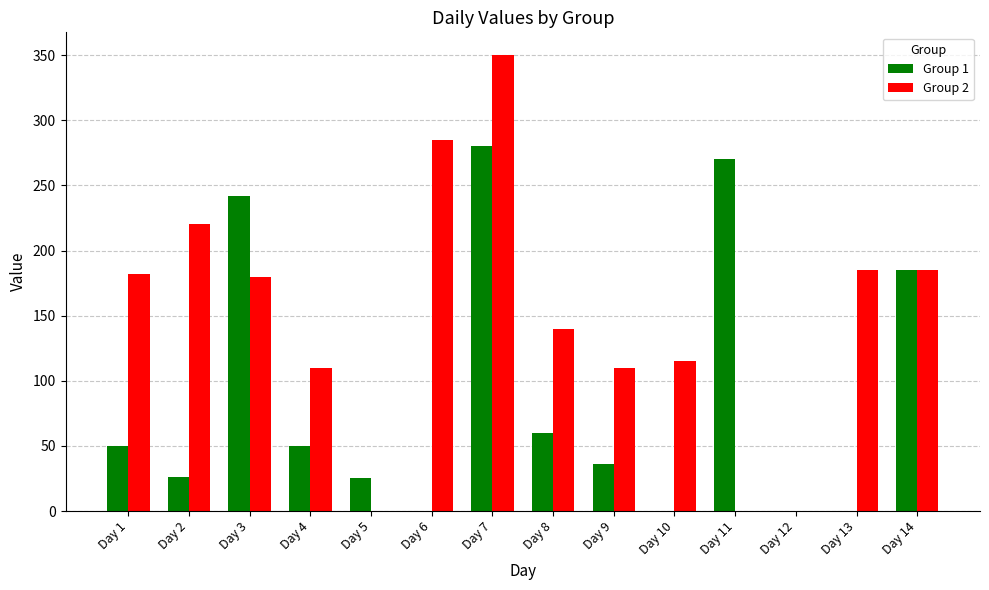

At which label does Group 1 reach its peak?

Day 7